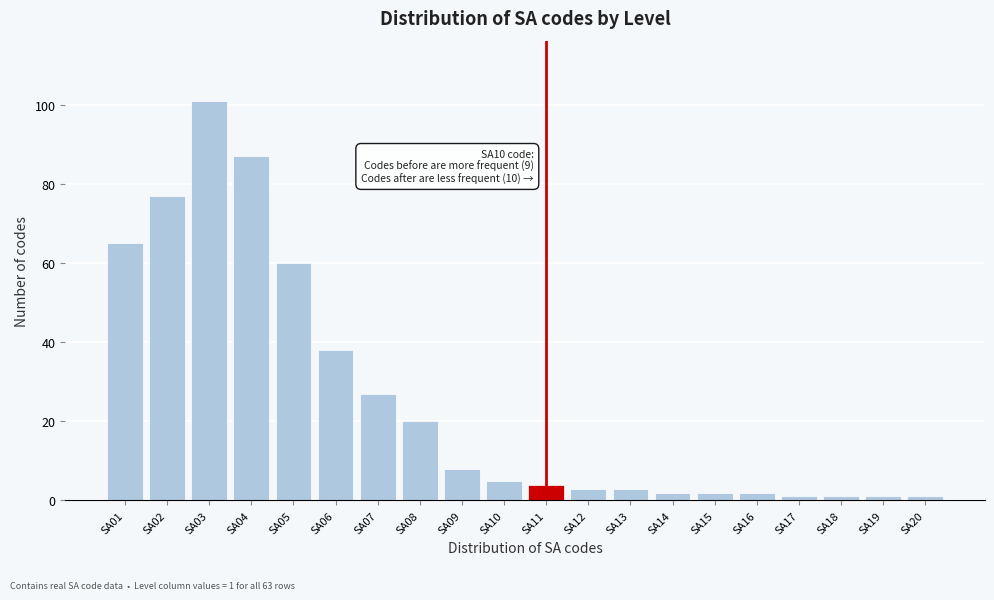

Reading left to right, extract all data points from this chart.

65	77	101	87	60	38	27	20	8	5	4	3	3	2	2	2	1	1	1	1